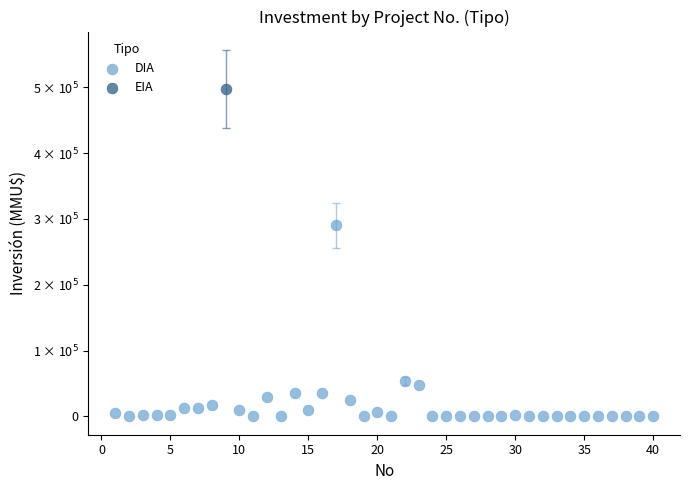

What are all the series names shown in the legend?

DIA, EIA